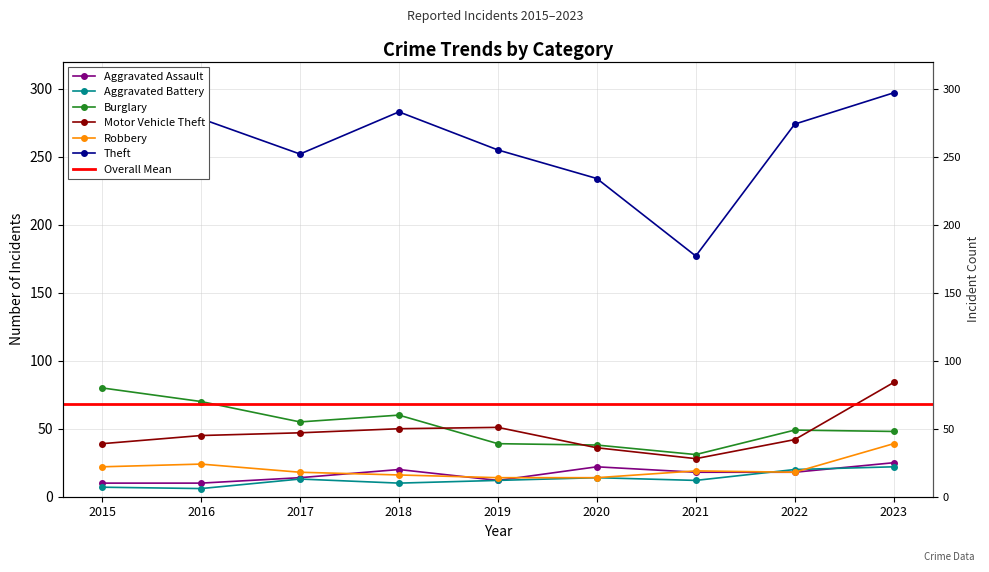

Which series has the widest spread of values?

Theft